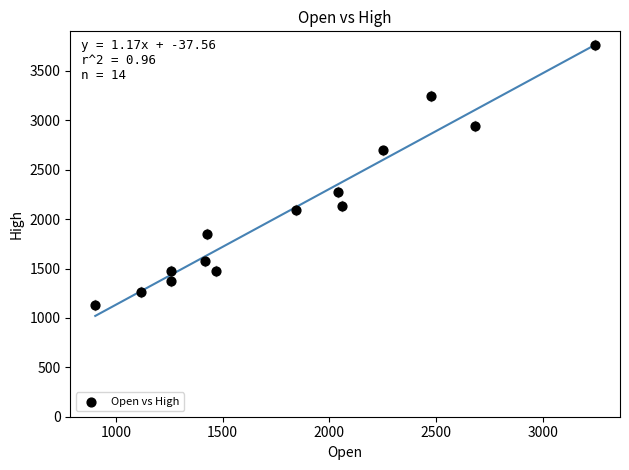

What is the range of Y values (max minus min)?

2629.8